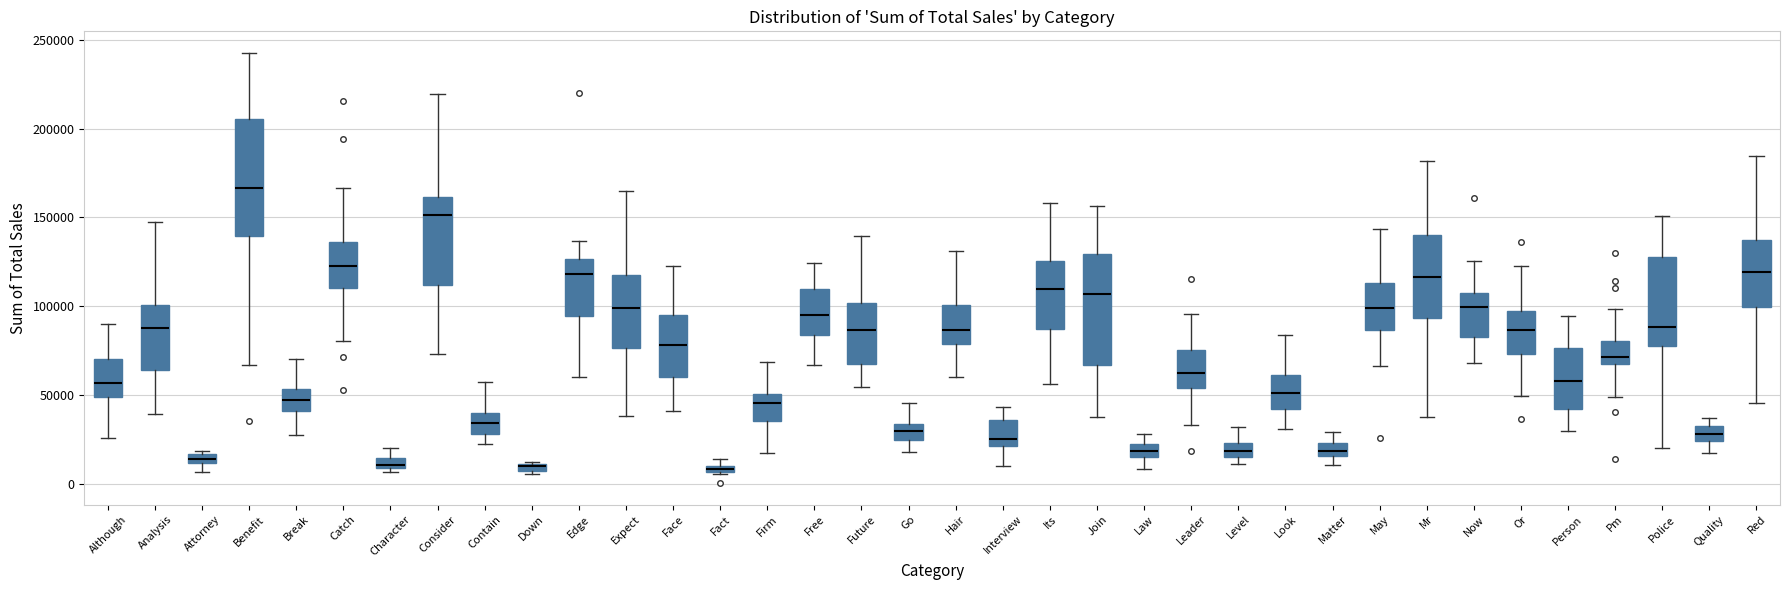

Where does the upper whisker of the box for Mr end on the y-axis? The values are not printed on the chart, so give them approximately, as read against the axis.

180000